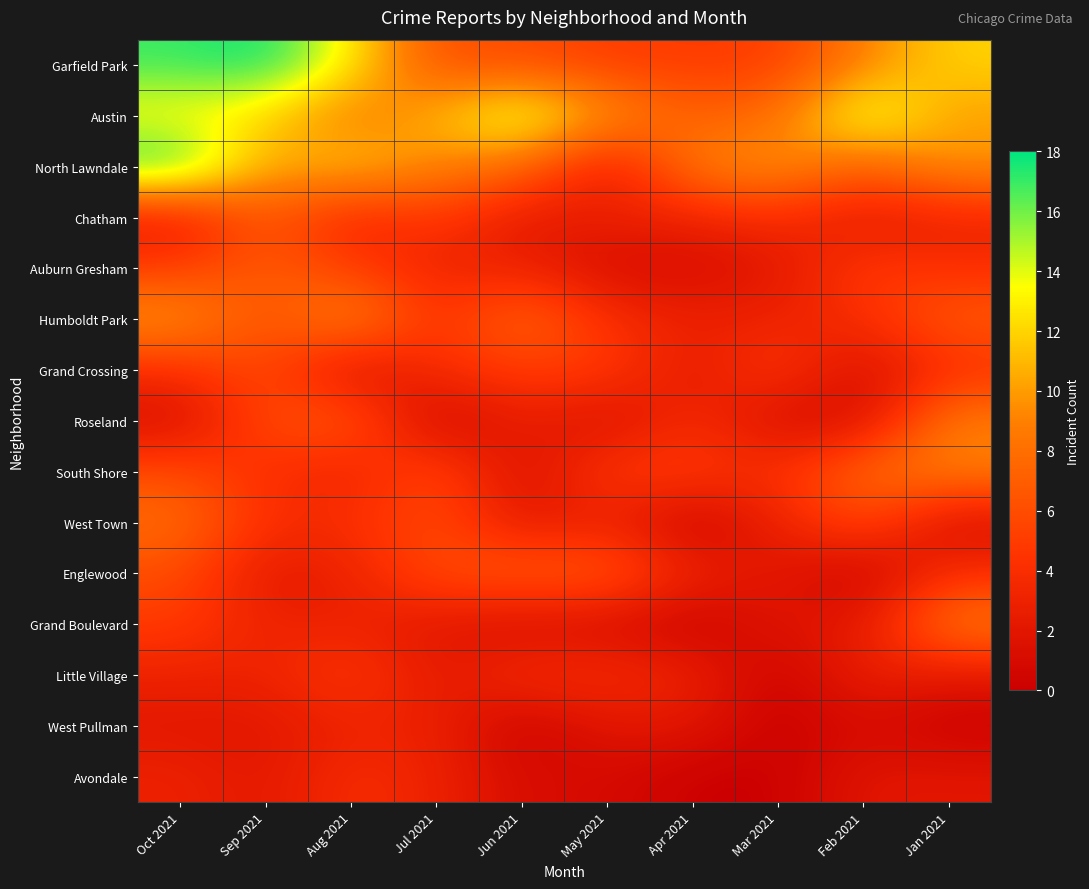

How many data points does each series have?

10